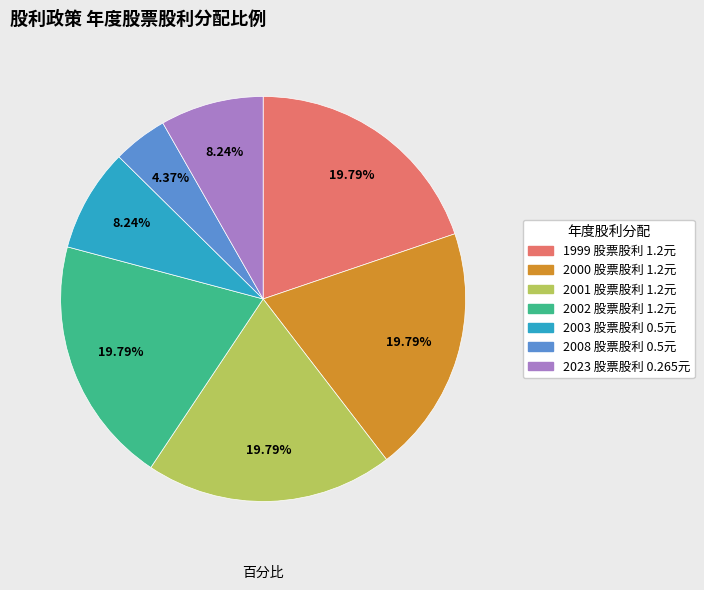

Is there any slice that represents more than half of the pie?

No